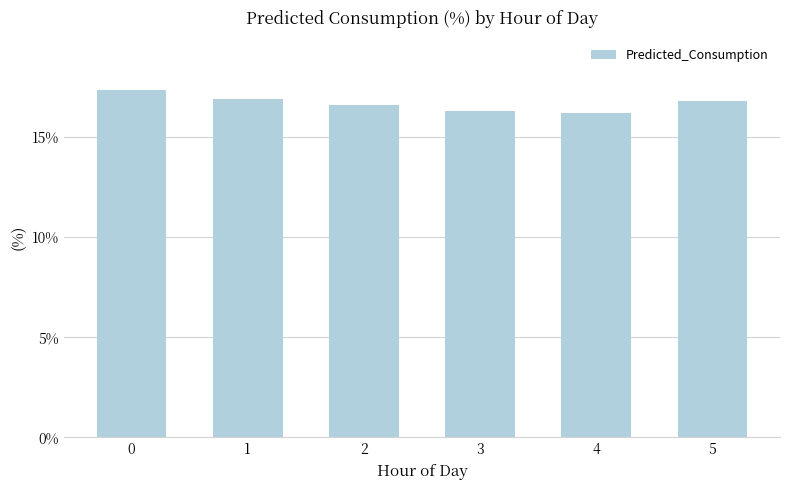

Are the bars grouped side by side (vs. stacked)?

No